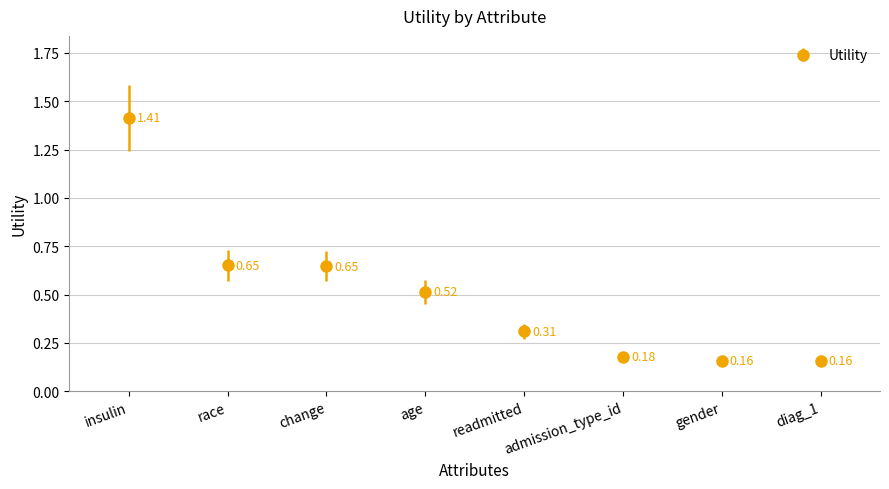

What is the label of the 7th point from the left?

gender